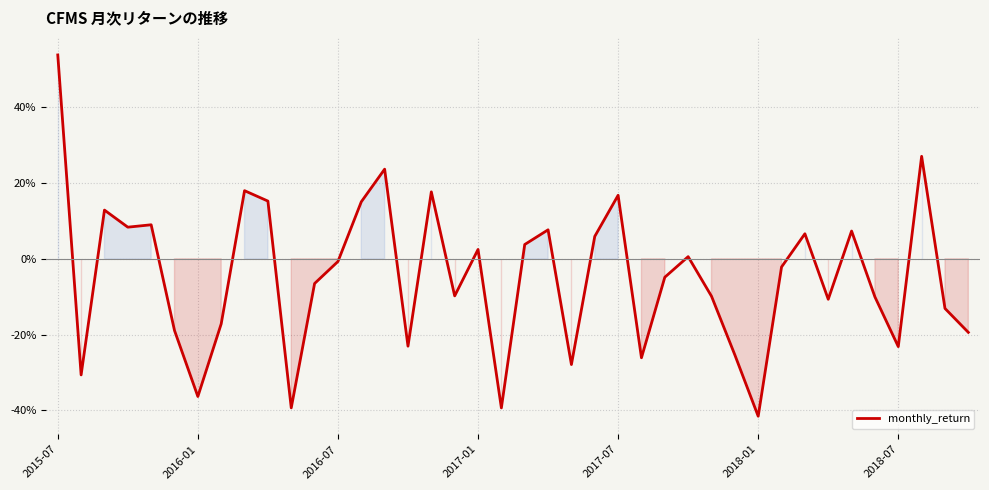

Is this an area chart (filled region under the line)?

No